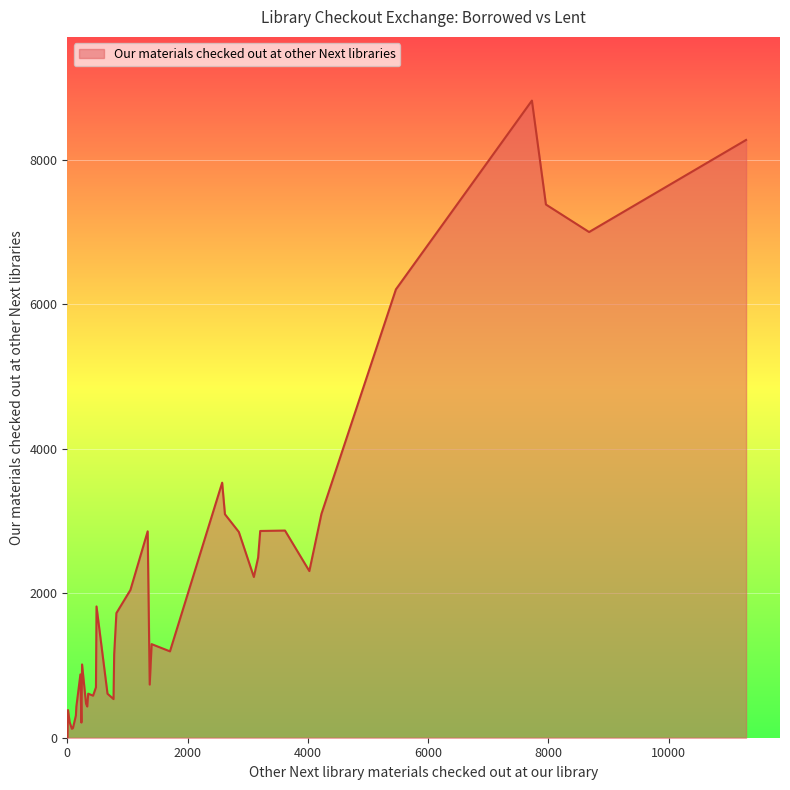

What is the difference between the maximum and minimum values?

8823